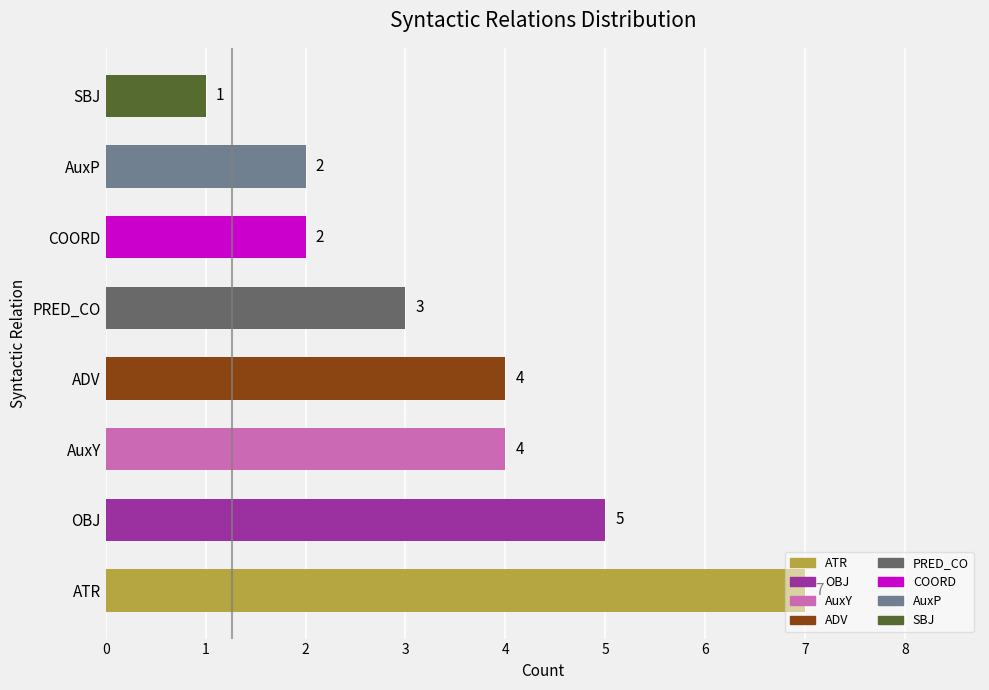

Which has a higher value, COORD or OBJ?

OBJ